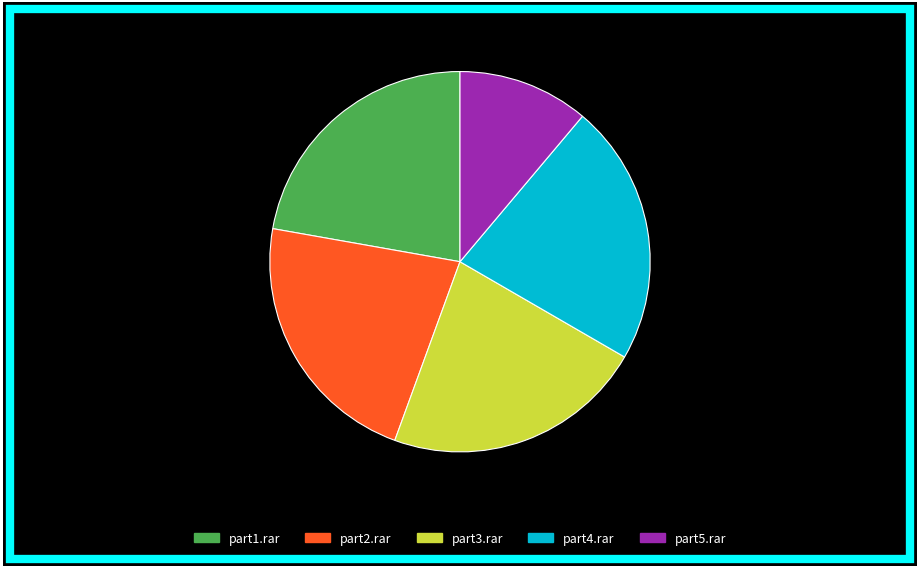

What percentage is NOT represented by part5.rar: 11.1%?

88.9%